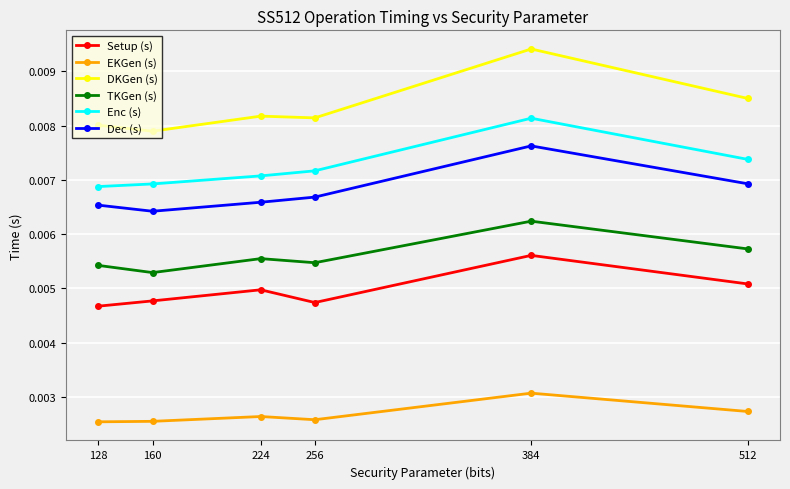

True or false: EKGen (s) has more than 0 interior local peaks.

True